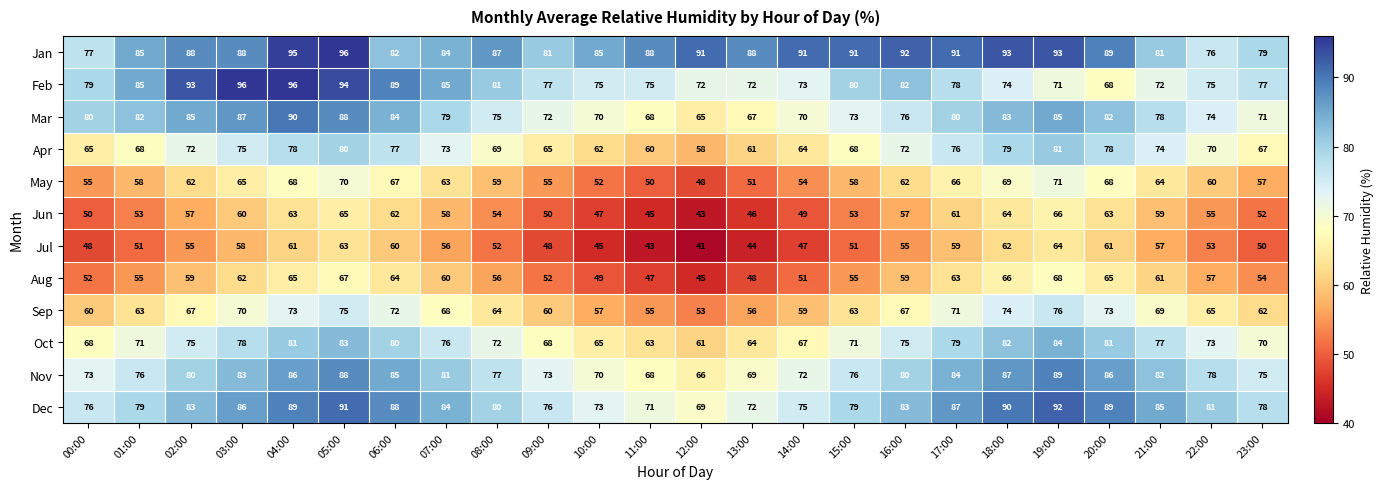

What is the spread (max minus min) of values at 22:00?

28